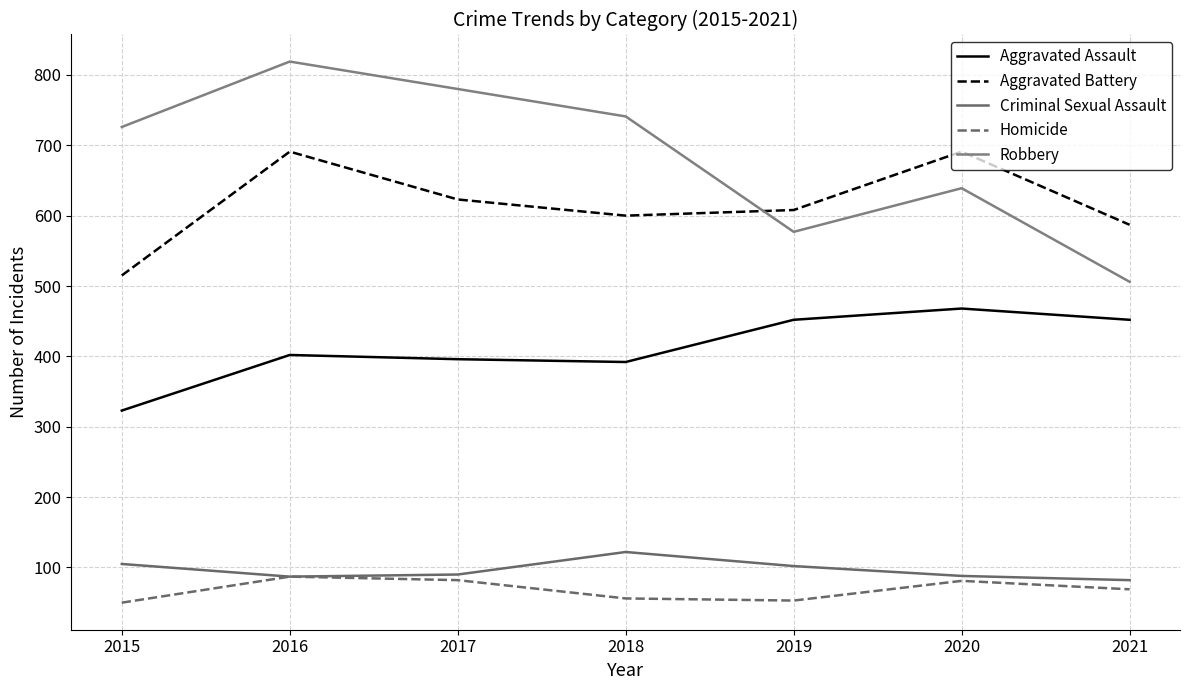

List the labels in order of Robbery value, smallest first.

2021, 2019, 2020, 2015, 2018, 2017, 2016